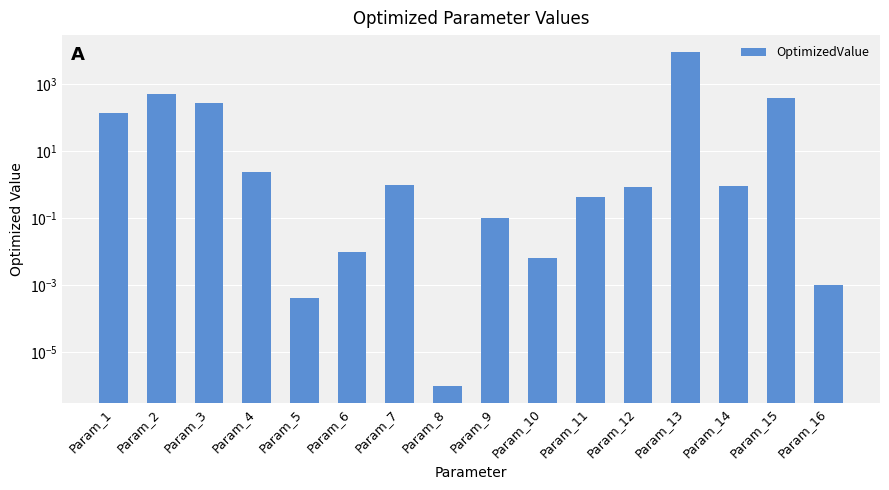

What is the average value?

666.3